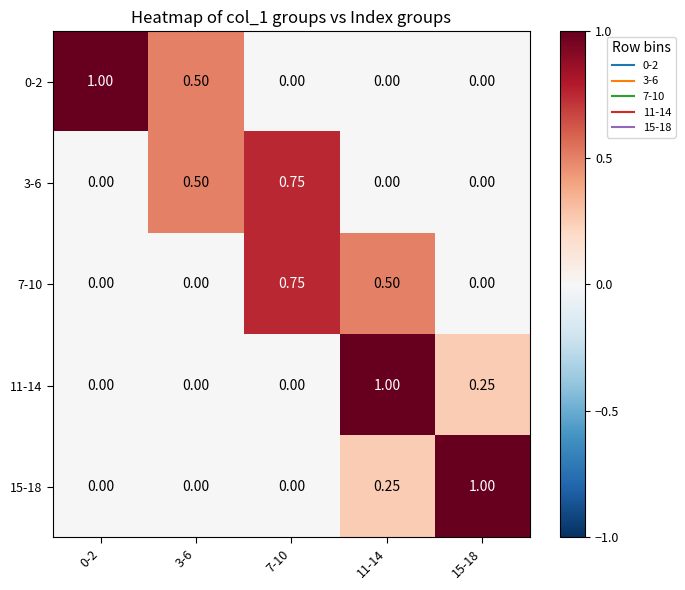

Is the value of 15-18 at 0-2 greater than the value of 3-6 at 7-10?

No